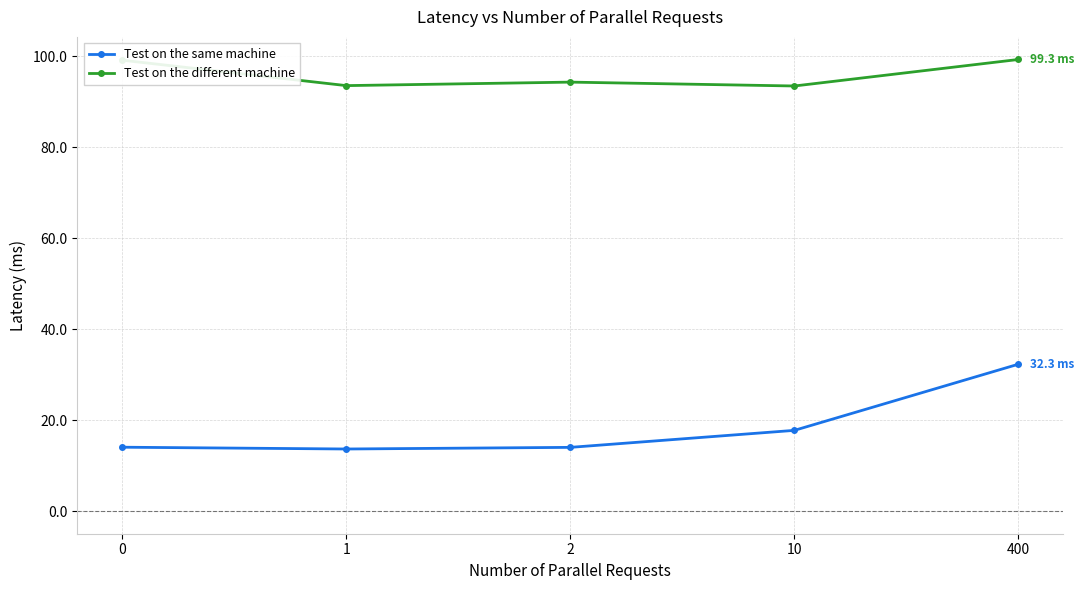

List the series in order of their peak value, lowest first.

Test on the same machine, Test on the different machine